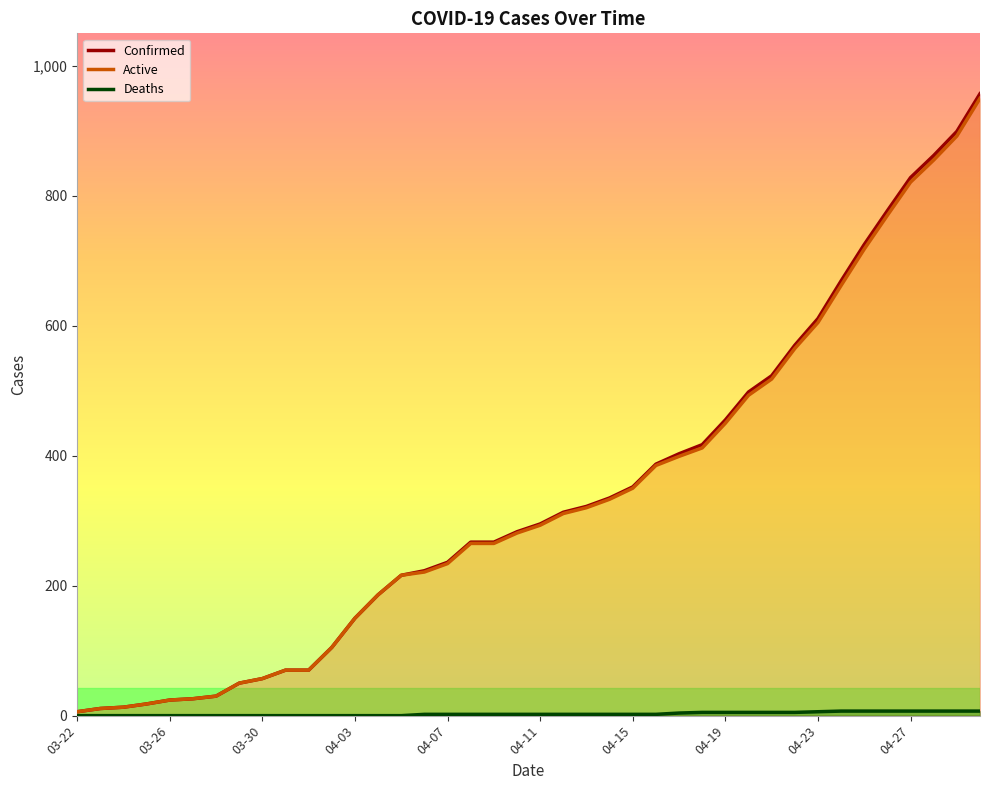

What is the minimum value for Active?

6